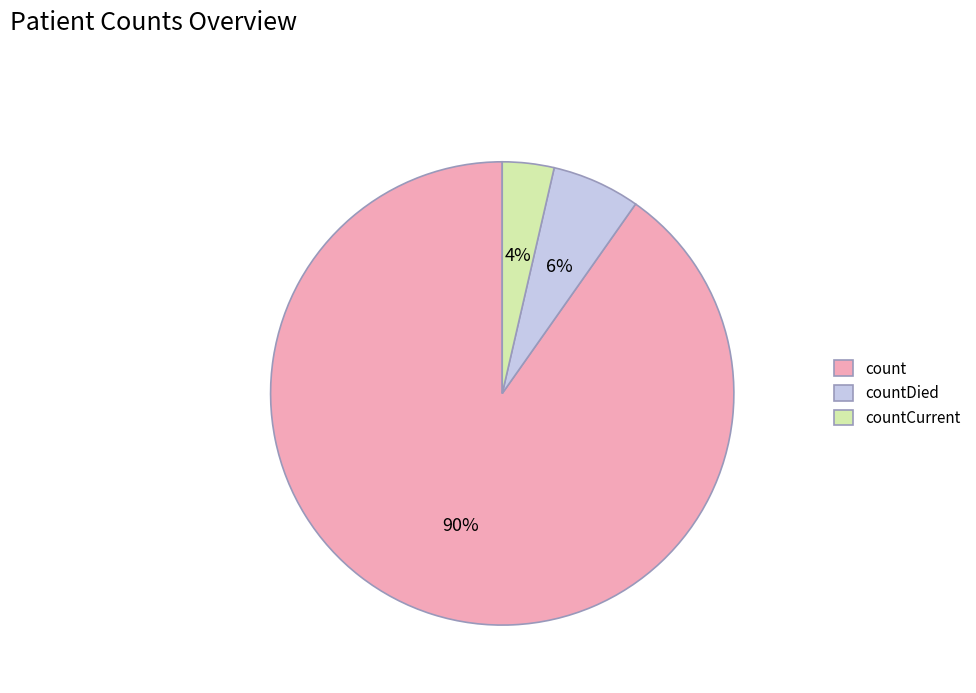

The countDied slice represents 6% of the pie. True or false?

True